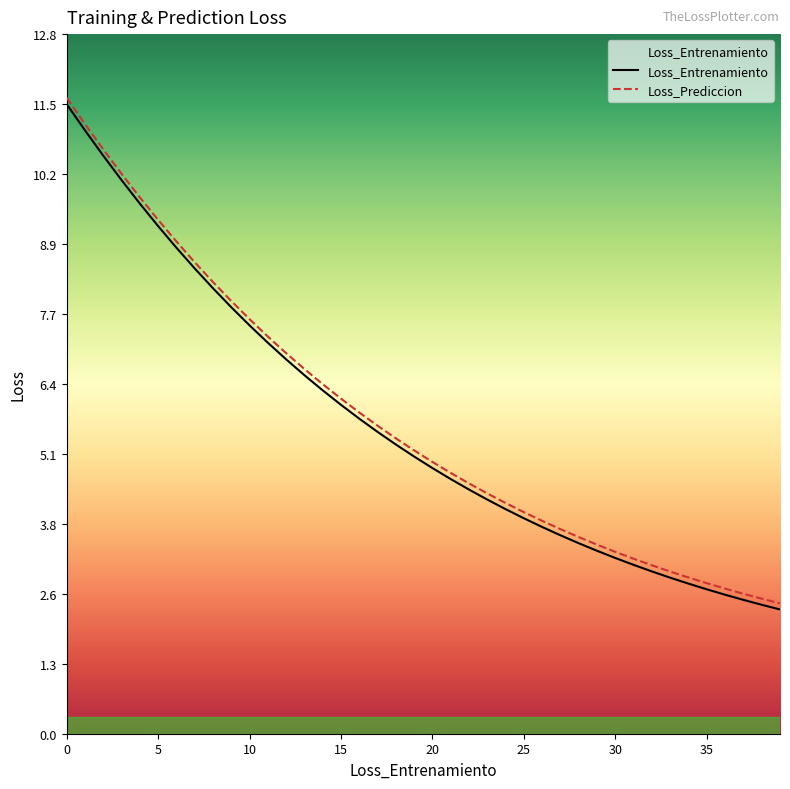

What is the value of the Loss_Prediccion point at the 13th from the left?

6.9